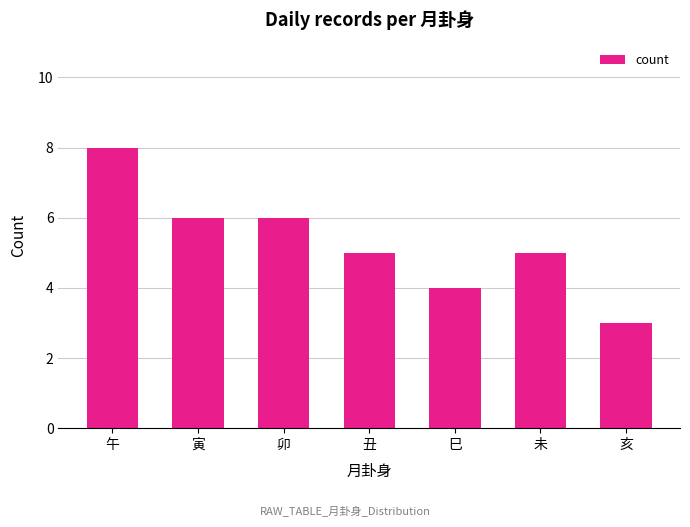

What is the ratio of the value at 卯 to the value at 丑?

1.2